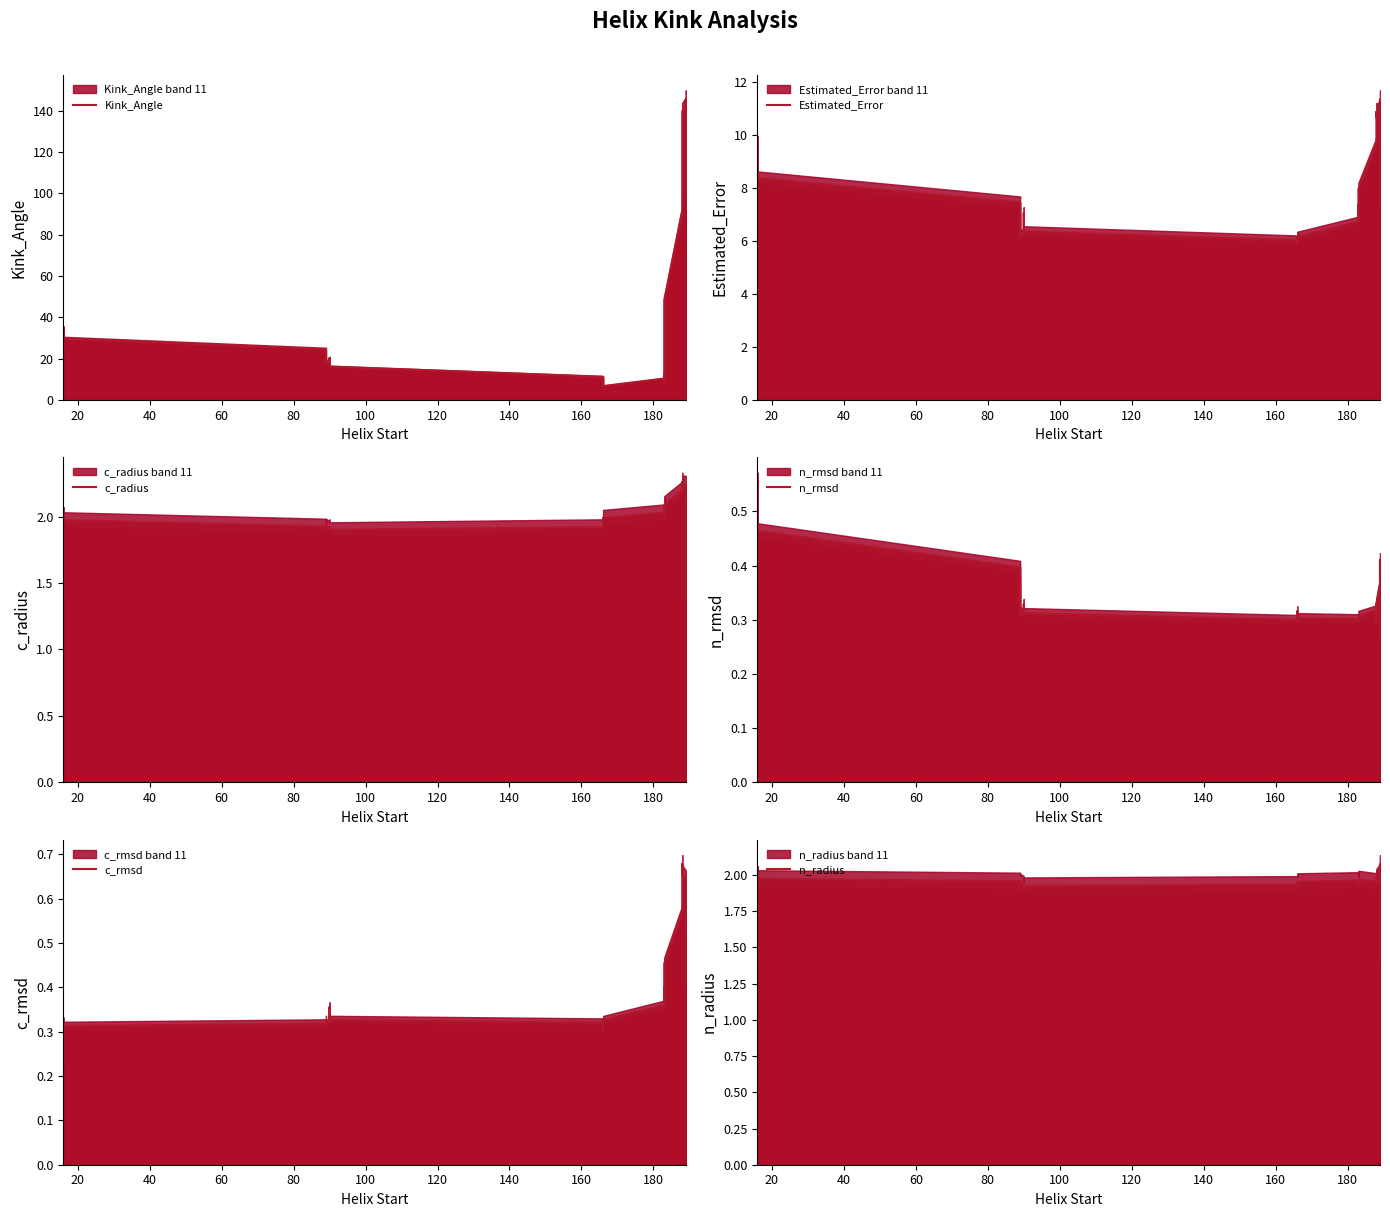

How many values in the Kink_Angle series exceed 20?

22